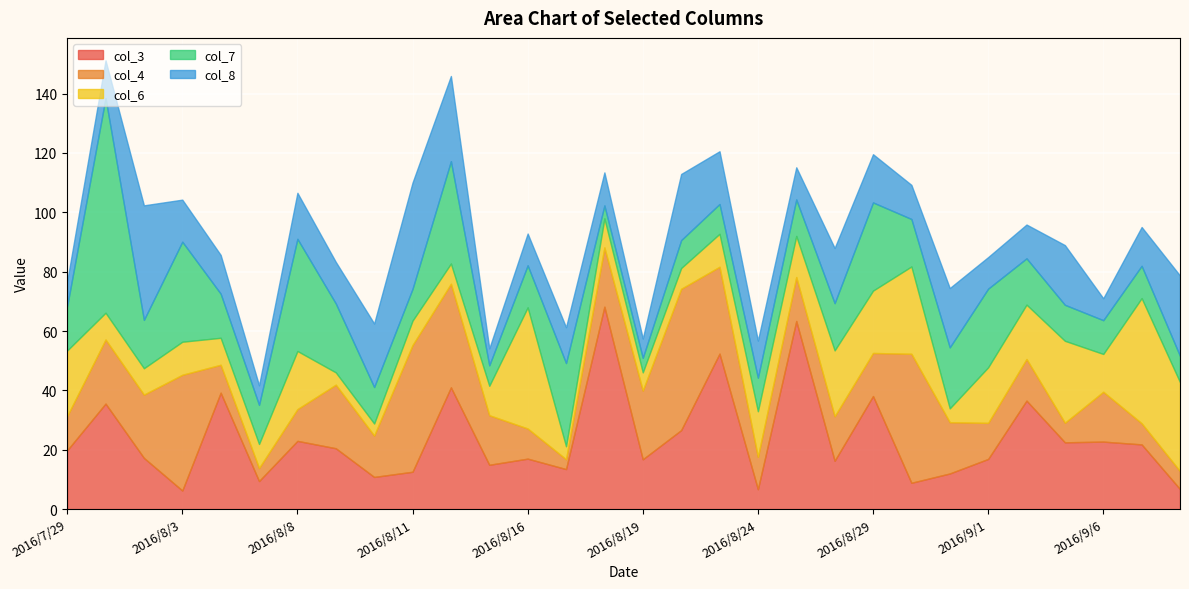

What are all the series names shown in the legend?

col_3, col_4, col_6, col_7, col_8